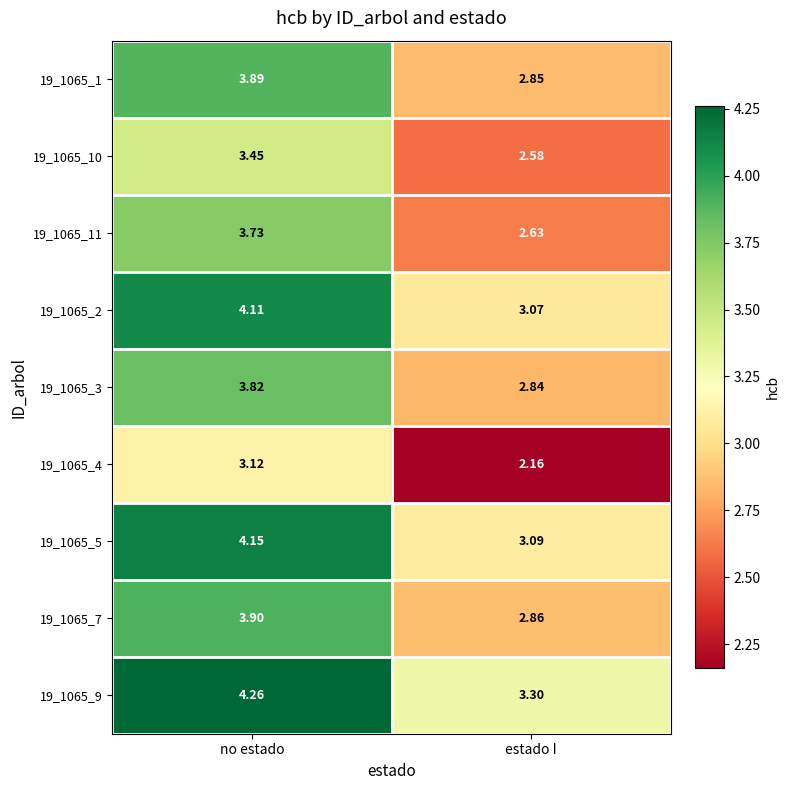

List the labels in order of 19_1065_1 value, smallest first.

estado I, no estado